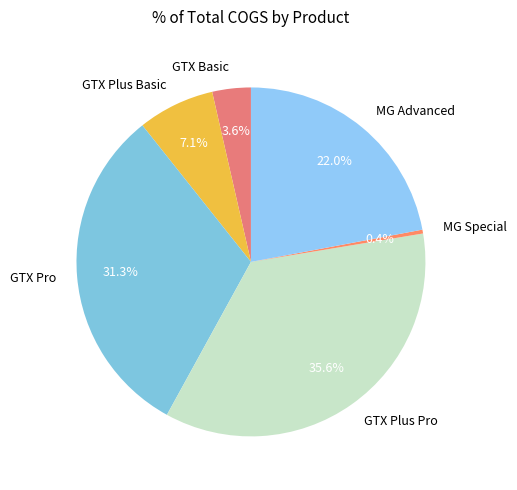

Which slice is the largest?

GTX Plus Pro